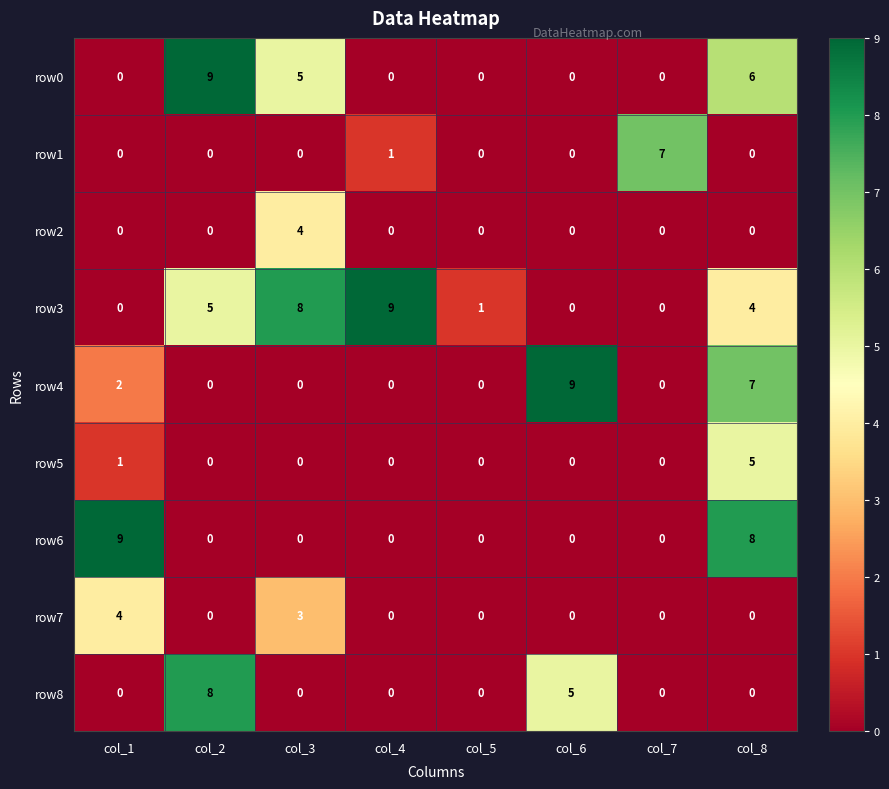

At which category is the sum across all series the highest?

col_8